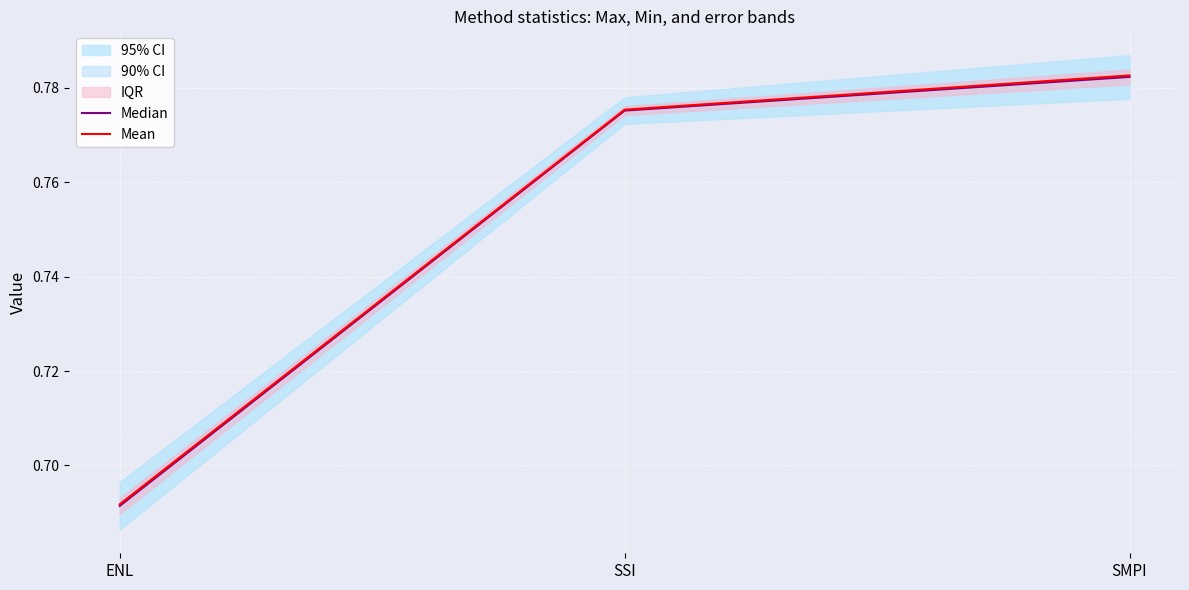

What is the value of the Mean point at the 3rd from the left?

0.8